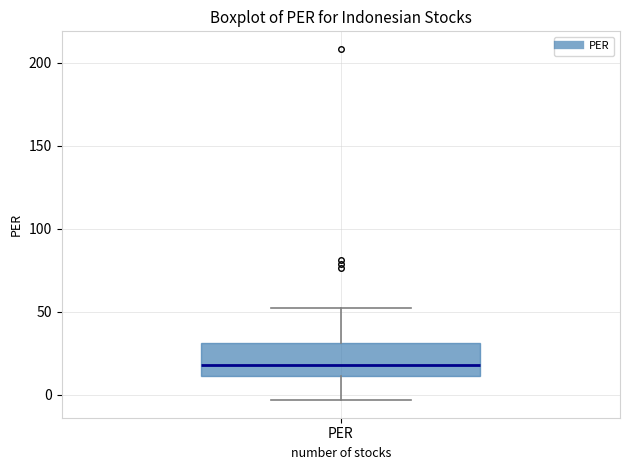

Transcribe this box plot: give where the median line is, the range the box spans, and where the two whiskers end, as read against the y-axis. The values are not printed on the chart, so give them approximately, as read against the axis.

median 20, box 10 to 30, whiskers -5 to 50